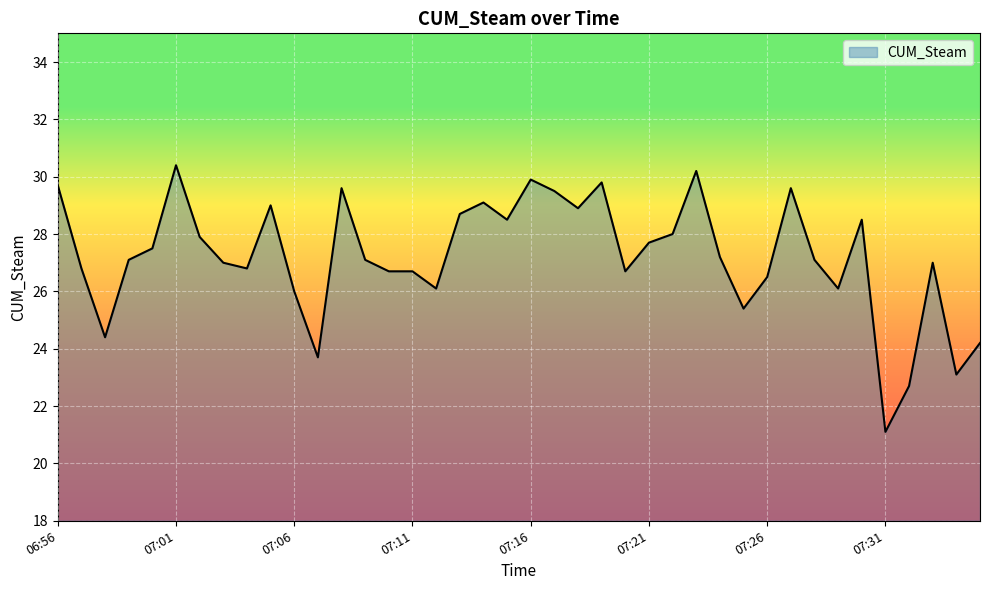

What is the greatest value displayed?

30.4